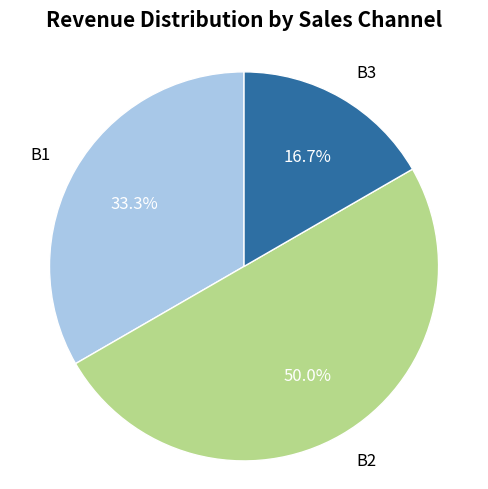

Is the sum of B2 and B3 greater than half?

Yes